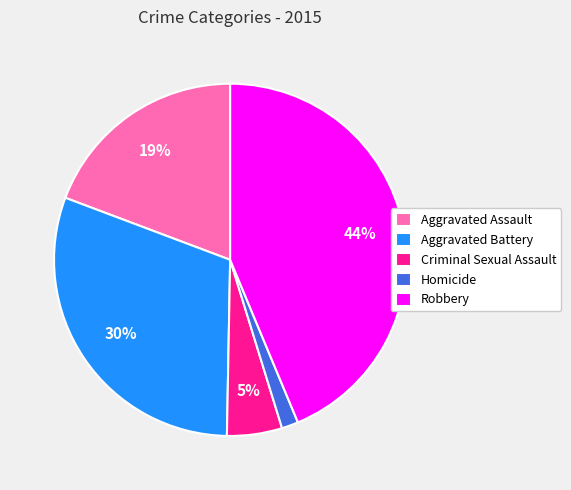

Which category has the biggest portion of the pie?

Robbery